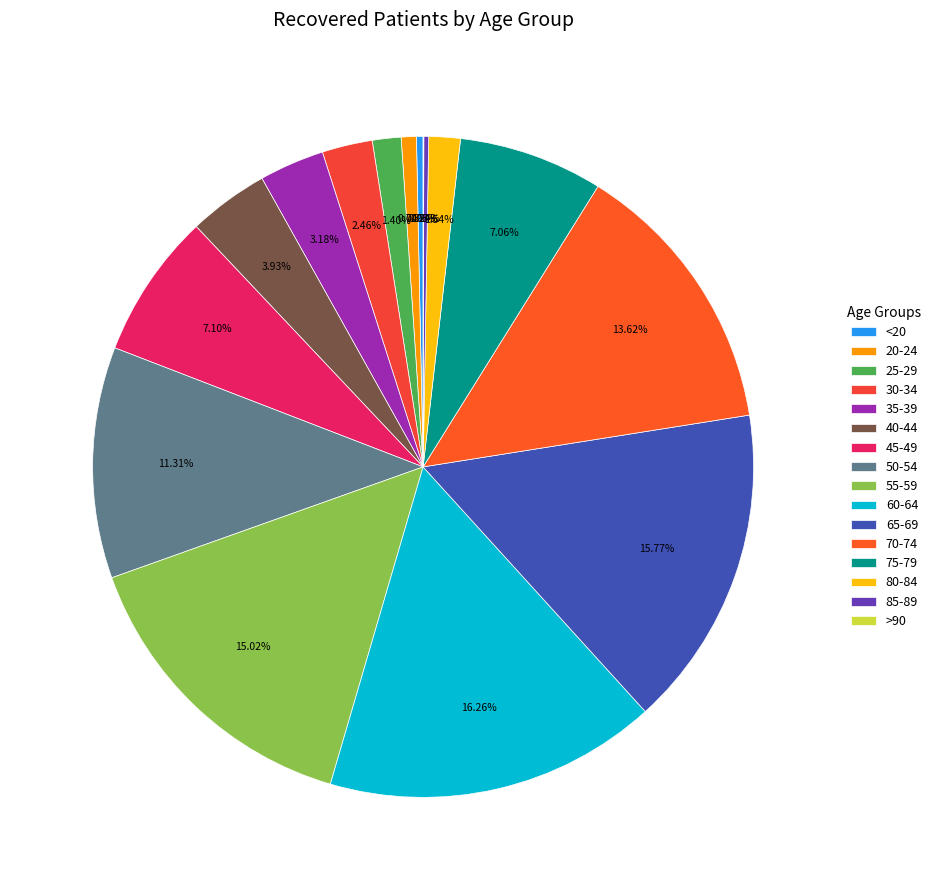

Which category has the smallest portion of the pie?

>90